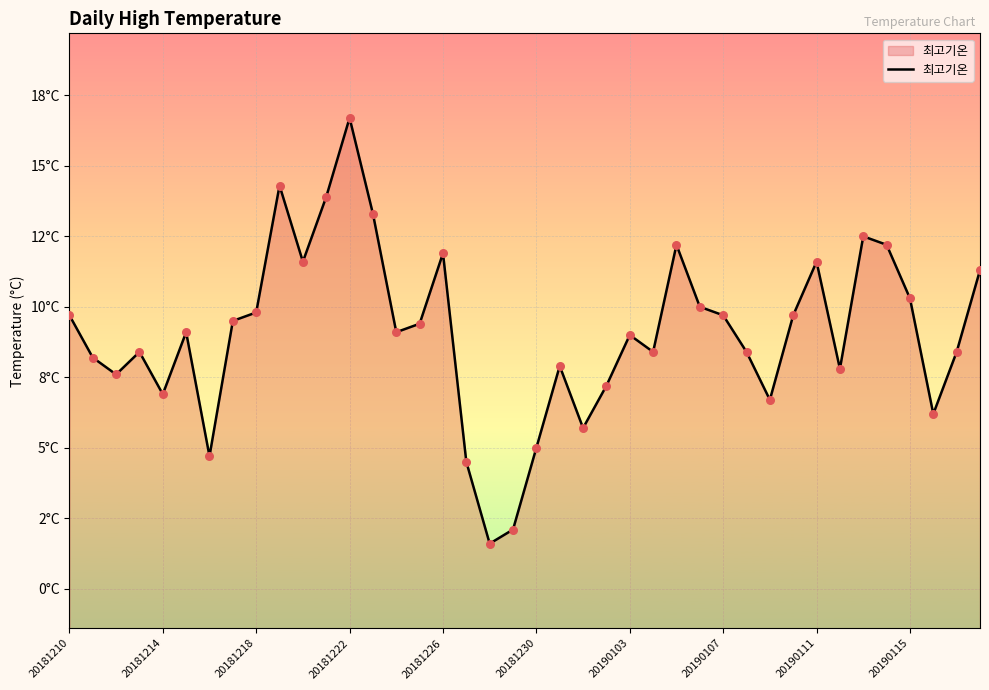

What is the change in value from 12 to 31?

-7.0